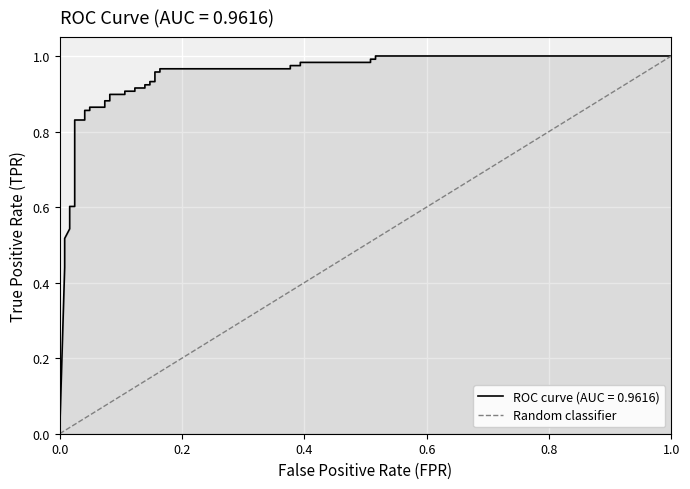

What is the maximum value shown in the chart?

1